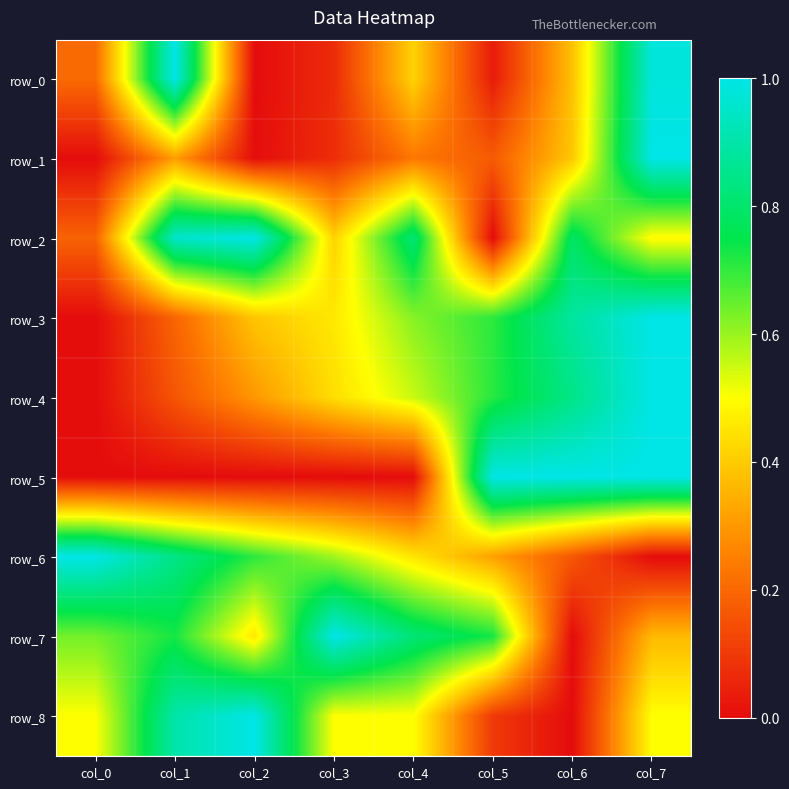

Which label corresponds to the largest value in the chart?

col_1